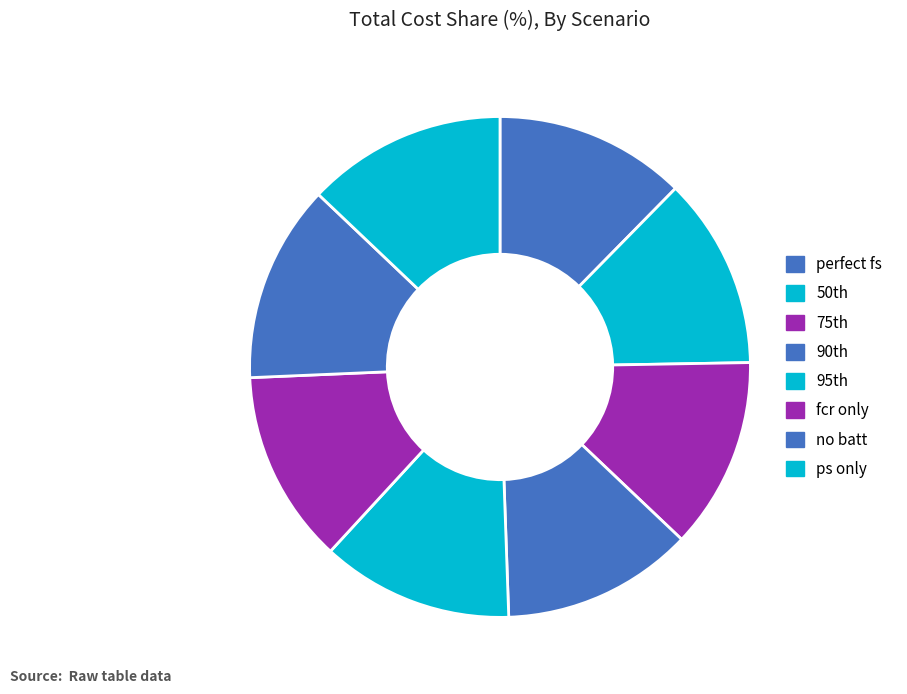

Count the number of slices in the pie.

8